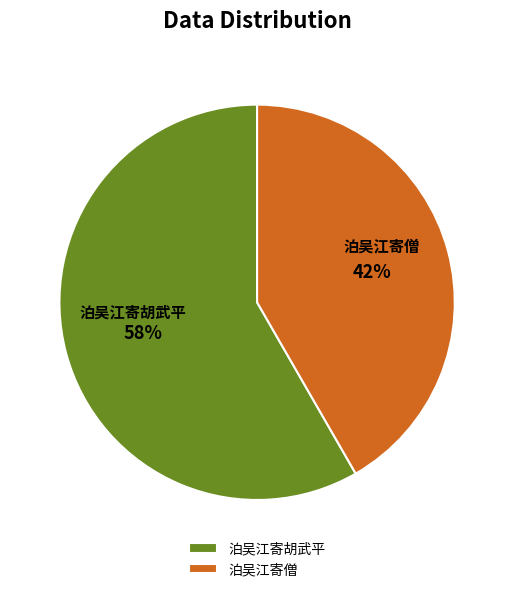

Is it true that 泊吴江寄胡武平 is 58% of the pie?

True